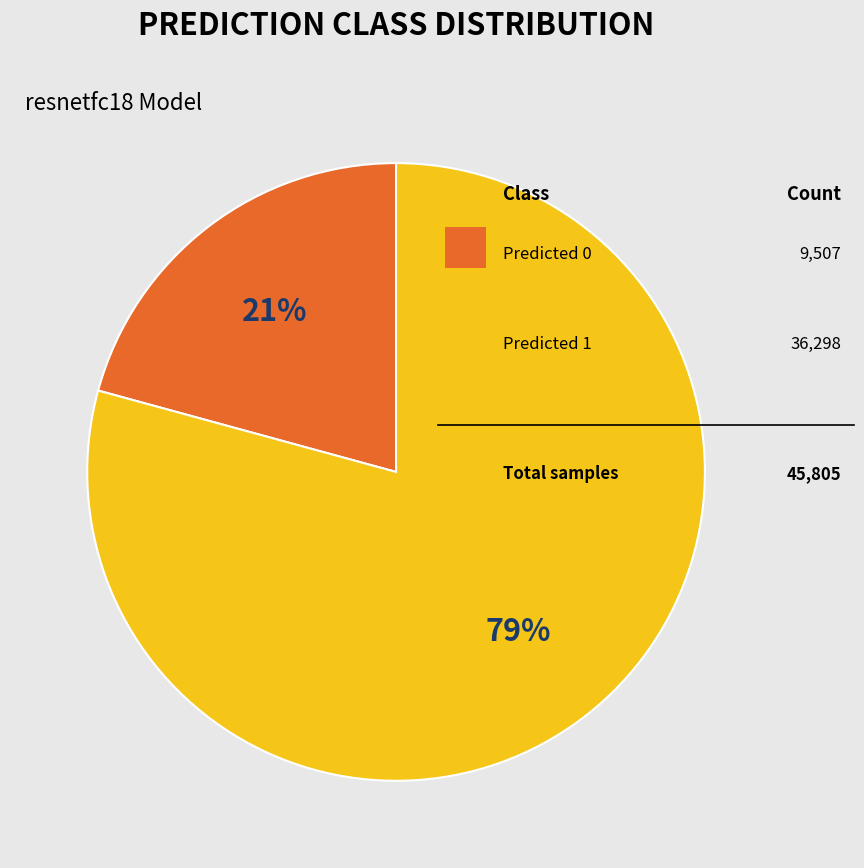

To the nearest percent, what is the average slice percentage?

50%